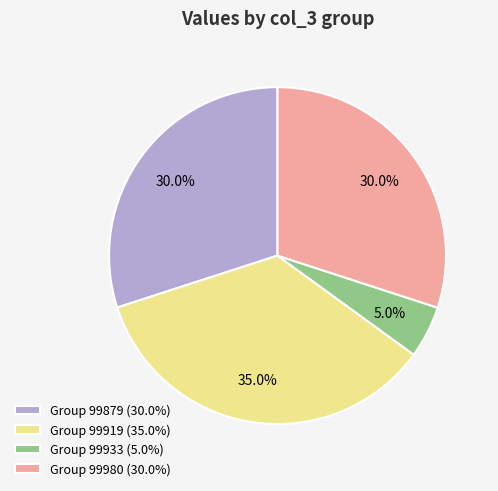

Approximately how many times larger is the value at Group 99879 (30.0%) compared to Group 99980 (30.0%)?

1.0